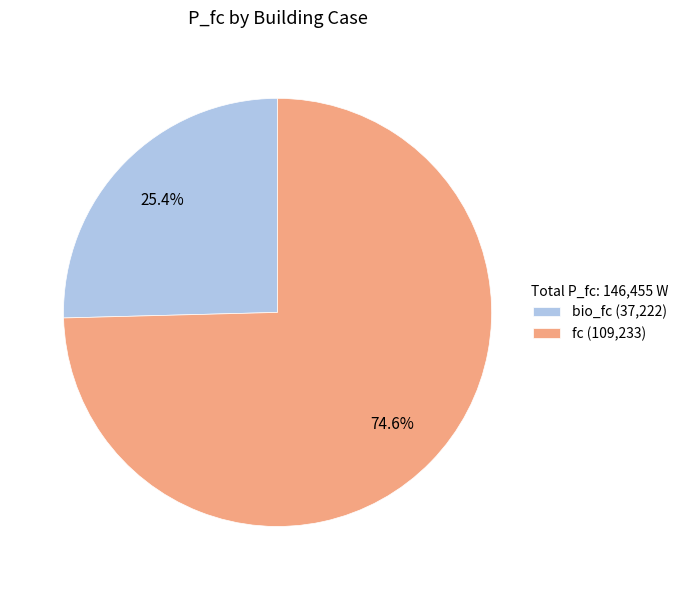

Which category accounts for the majority?

fc (109,233)